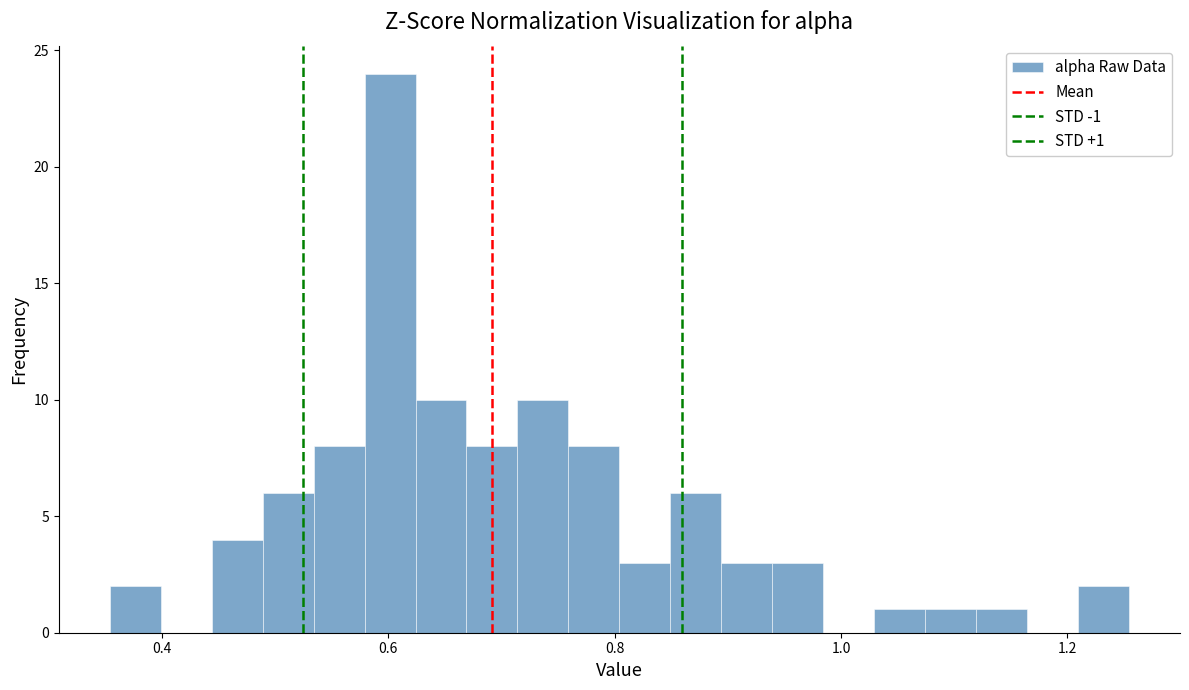

Read against the x-axis, roughly where is the centre of the tallest bar?

0.60